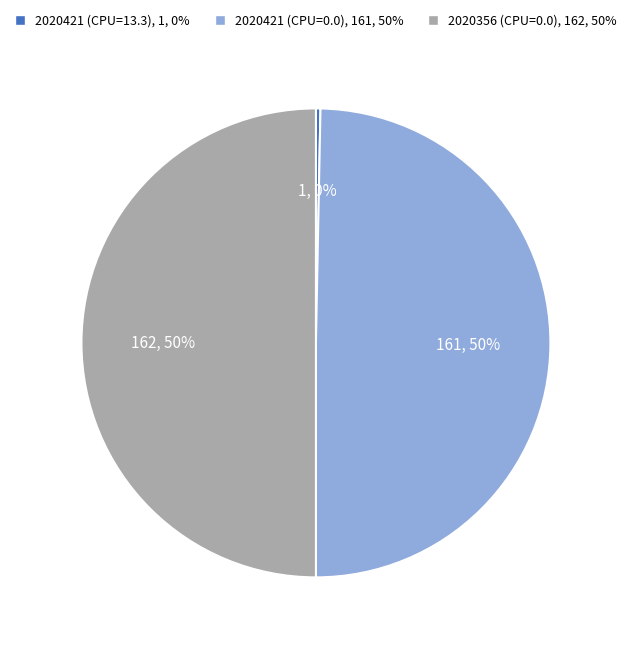

To the nearest percent, what is the difference between the largest and smallest slice percentages?

50%